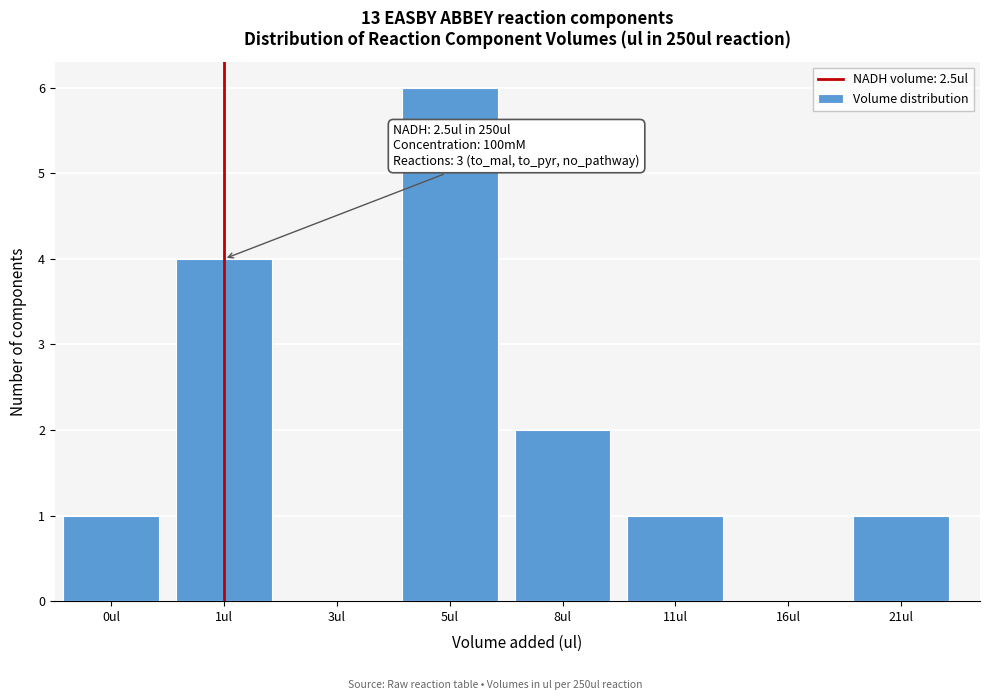

Reading right to left, what are all the values shown in this chart?

21ul=1	16ul=0	11ul=1	8ul=2	5ul=6	3ul=0	1ul=4	0ul=1